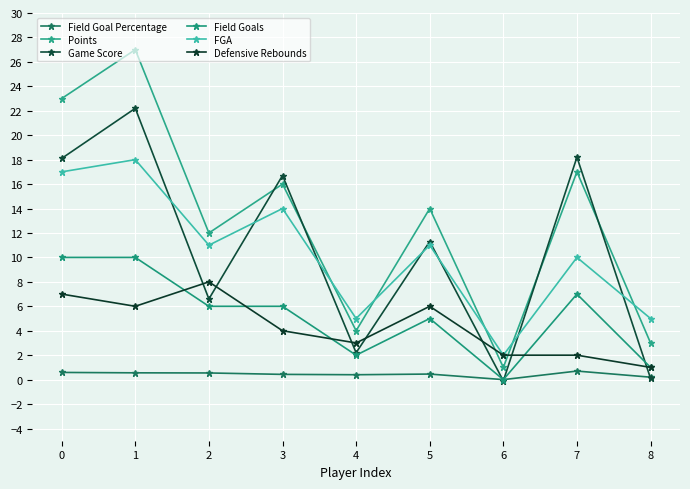

Reading left to right, extract all data points from this chart.

Field Goal Percentage: 0=0.6	1=0.6	2=0.5	3=0.4	4=0.4	5=0.5	6=0.0	7=0.7	8=0.2
Points: 0=23.0	1=27.0	2=12.0	3=16.0	4=4.0	5=14.0	6=1.0	7=17.0	8=3.0
Game Score: 0=18.1	1=22.2	2=6.6	3=16.7	4=2.2	5=11.3	6=-0.1	7=18.2	8=0.1
Field Goals: 0=10.0	1=10.0	2=6.0	3=6.0	4=2.0	5=5.0	6=0.0	7=7.0	8=1.0
FGA: 0=17.0	1=18.0	2=11.0	3=14.0	4=5.0	5=11.0	6=2.0	7=10.0	8=5.0
Defensive Rebounds: 0=7.0	1=6.0	2=8.0	3=4.0	4=3.0	5=6.0	6=2.0	7=2.0	8=1.0